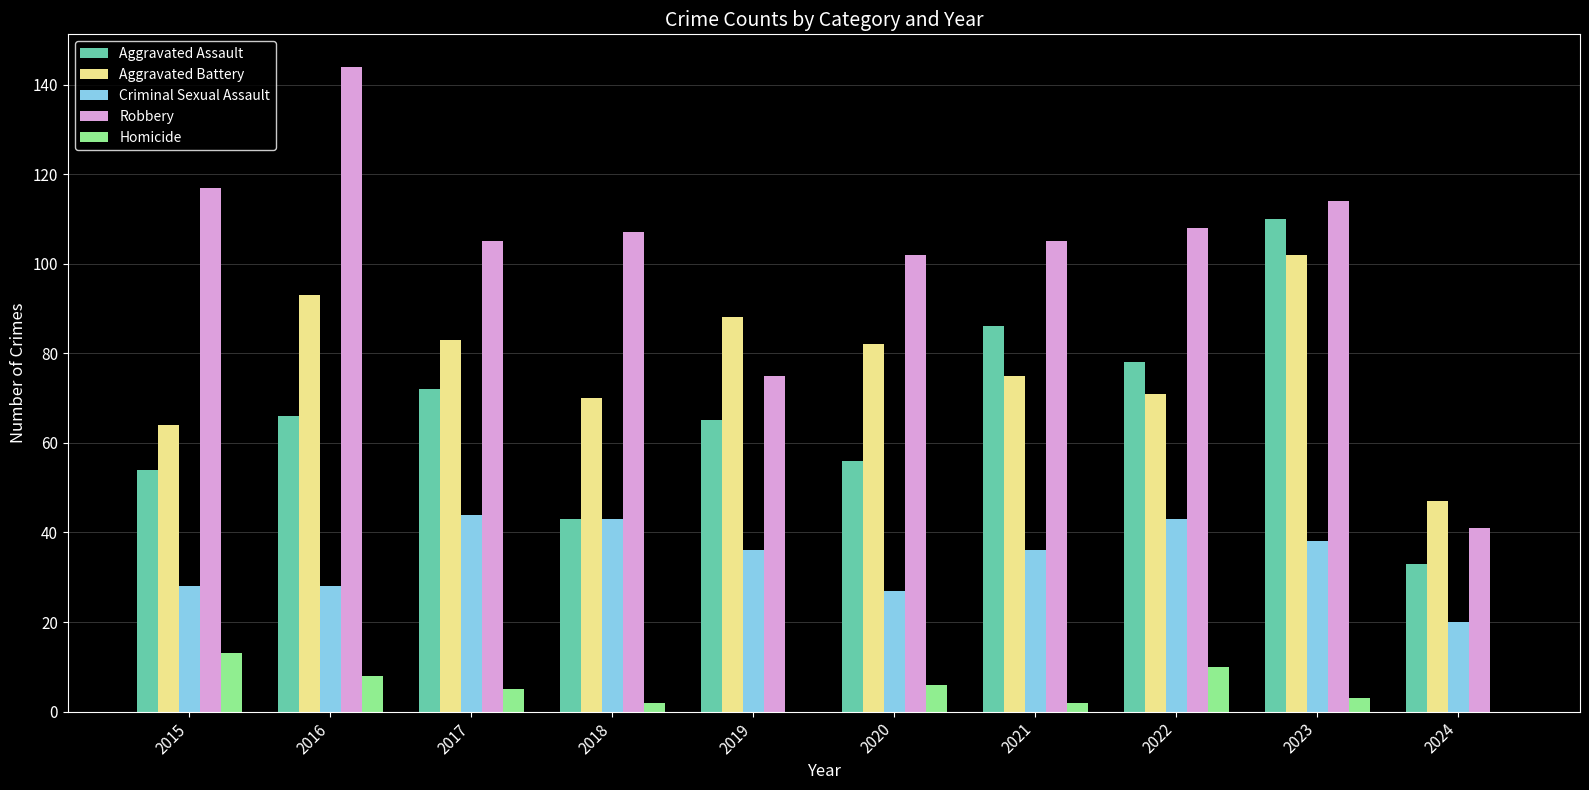

The Robbery series shows 105 at 2017. True or false?

True